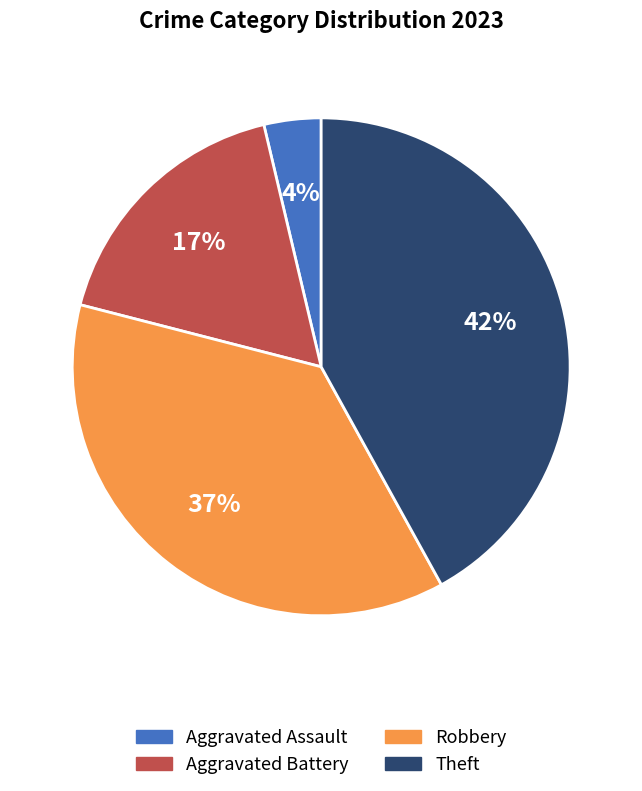

To the nearest percent, what is the average slice percentage?

25%